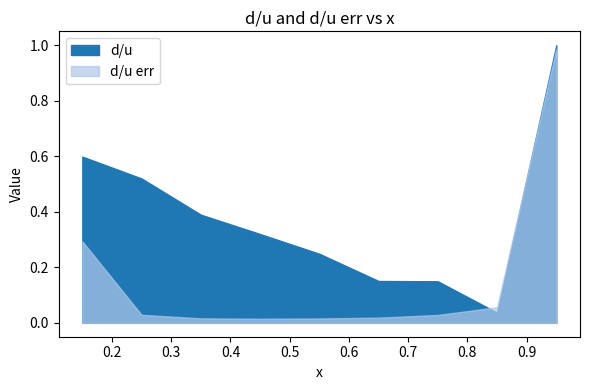

At how many categories does at least one series exceed 0?

9